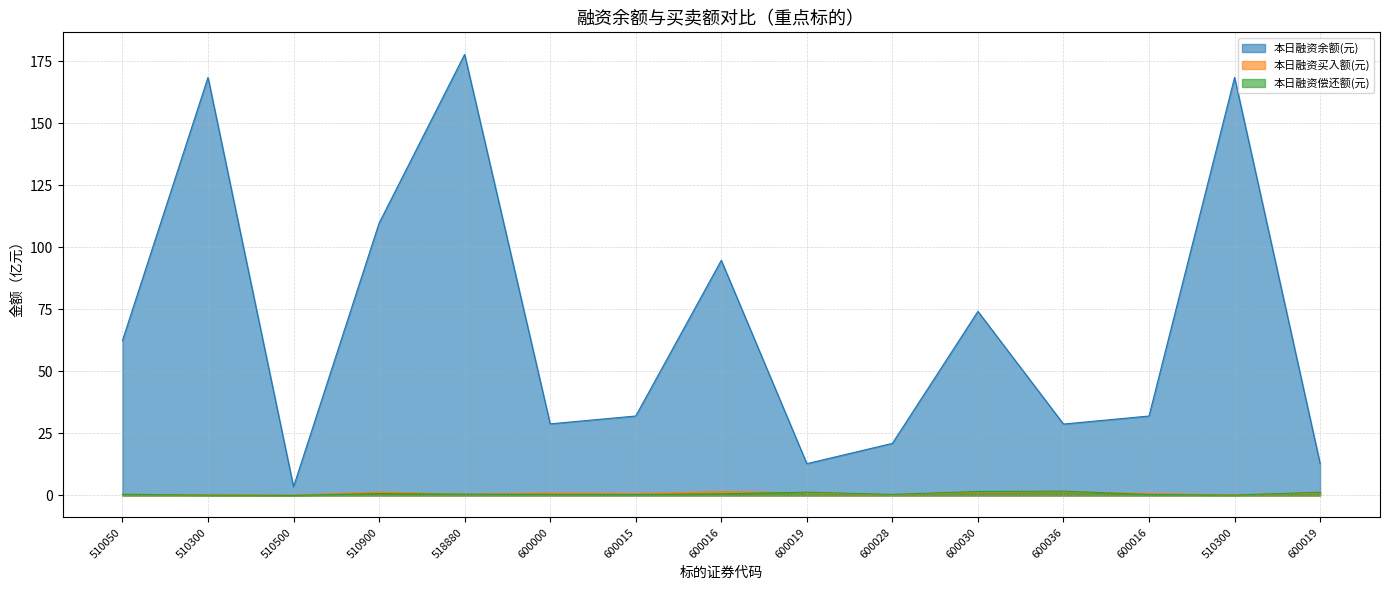

What is the approximate value of 本日融资余额(元) at 510900?

109.7